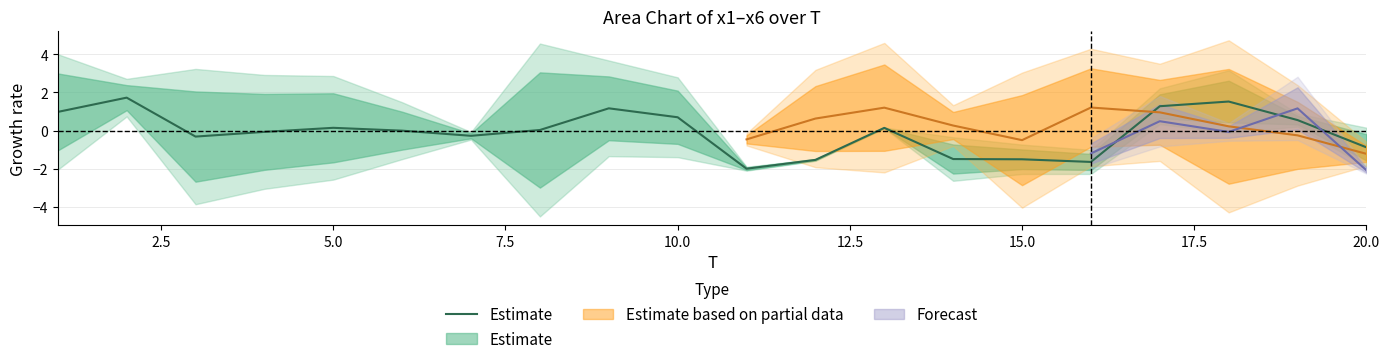

What is the sum of all values?

-1.5